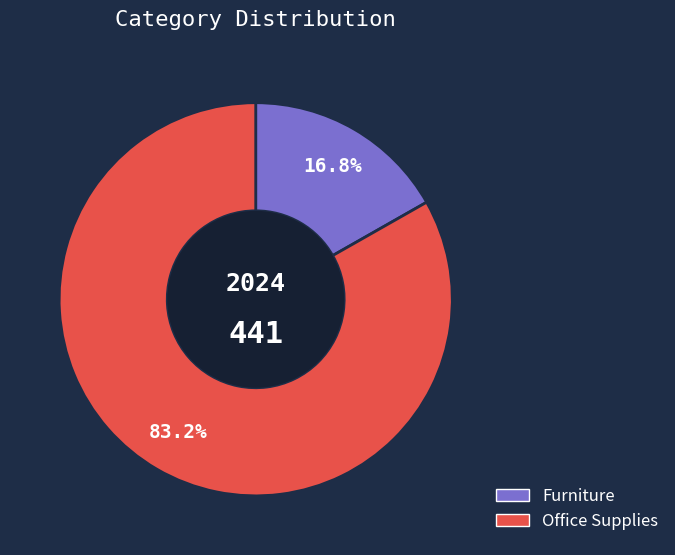

What percentage is NOT represented by Office Supplies?

16.8%